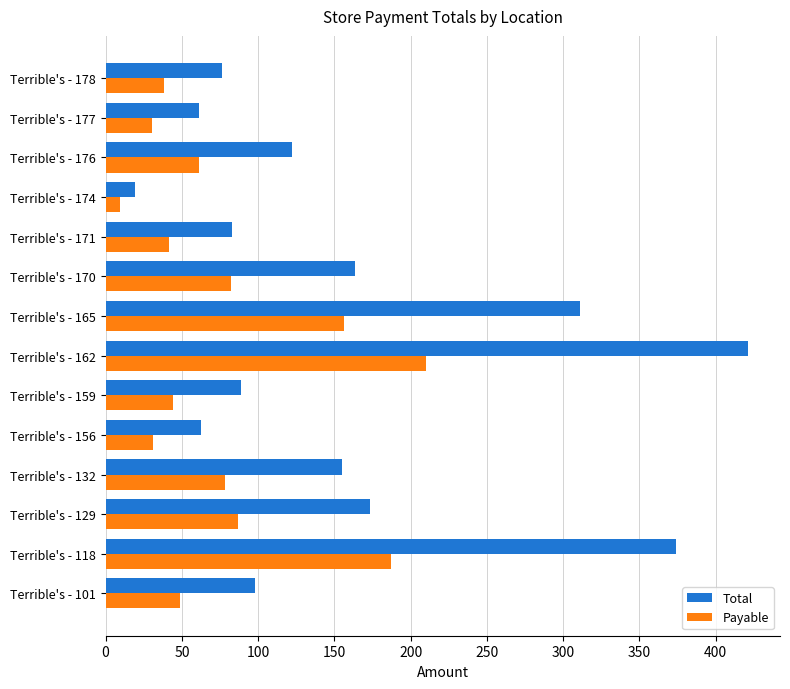

What is the difference between the highest and lowest values at Terrible's - 162?

211.1